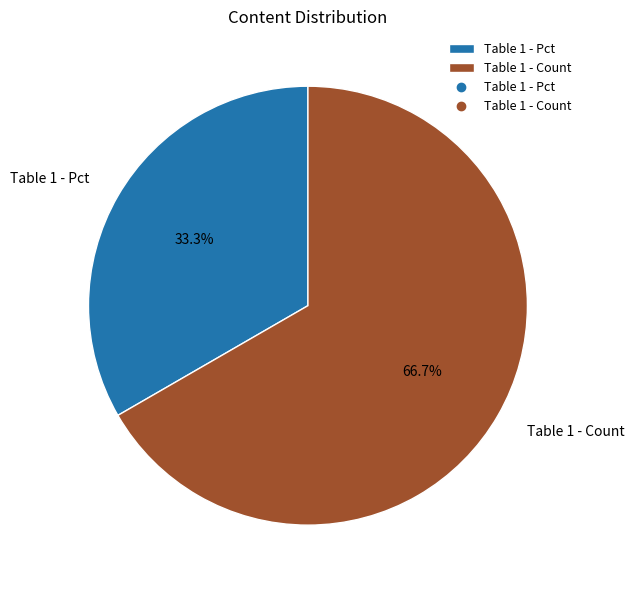

Count the number of slices in the pie.

2